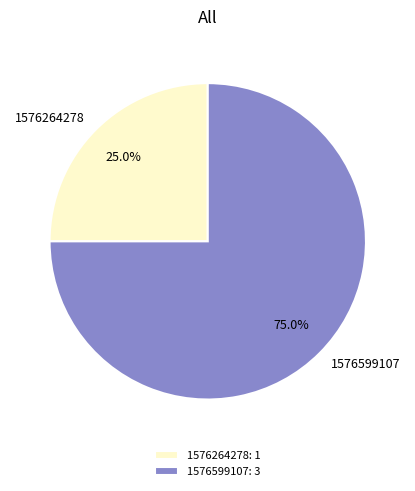

Between 1576599107 and 1576264278, which is larger?

1576599107